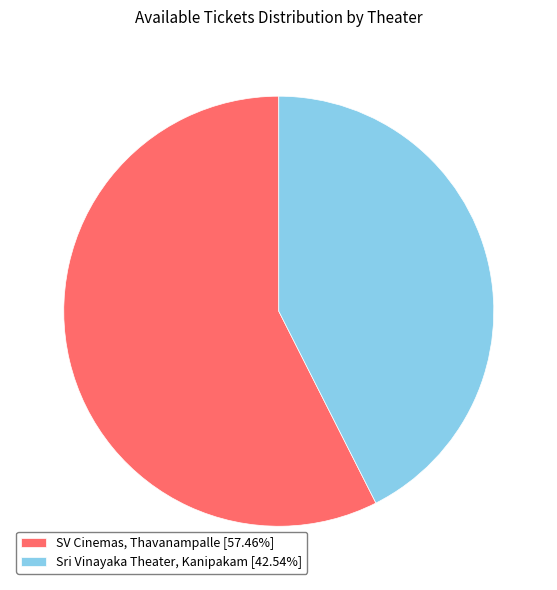

Approximately how many times larger is the value at Sri Vinayaka Theater, Kanipakam compared to SV Cinemas, Thavanampalle?

0.7